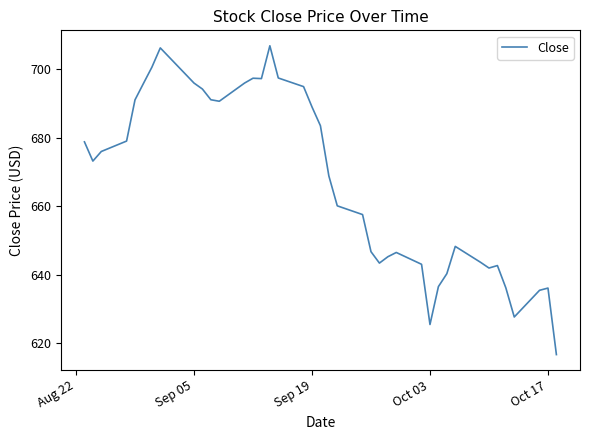

What is the difference between the maximum and second lowest values?

81.3